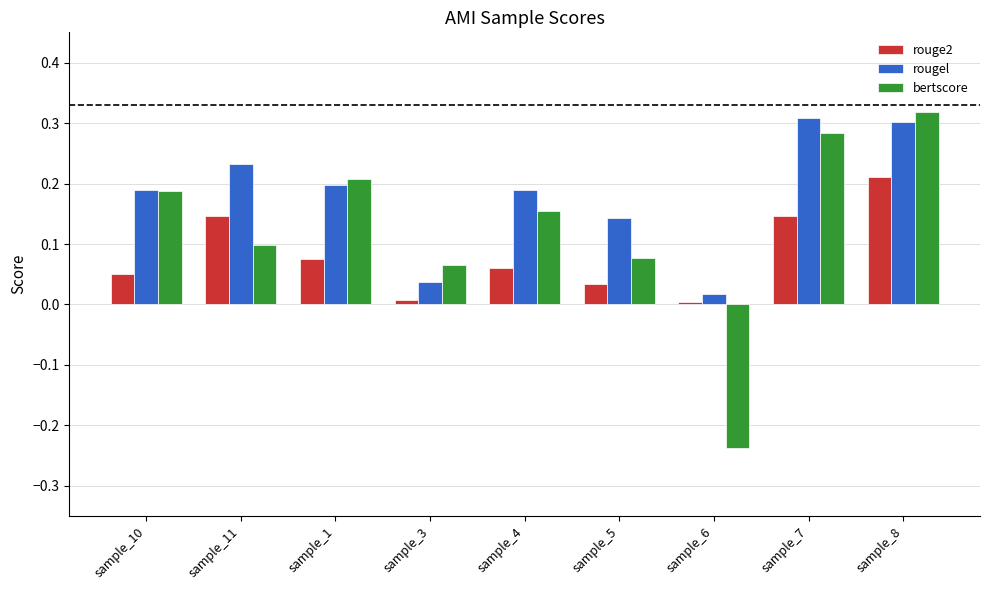

Which series has the widest spread of values?

bertscore